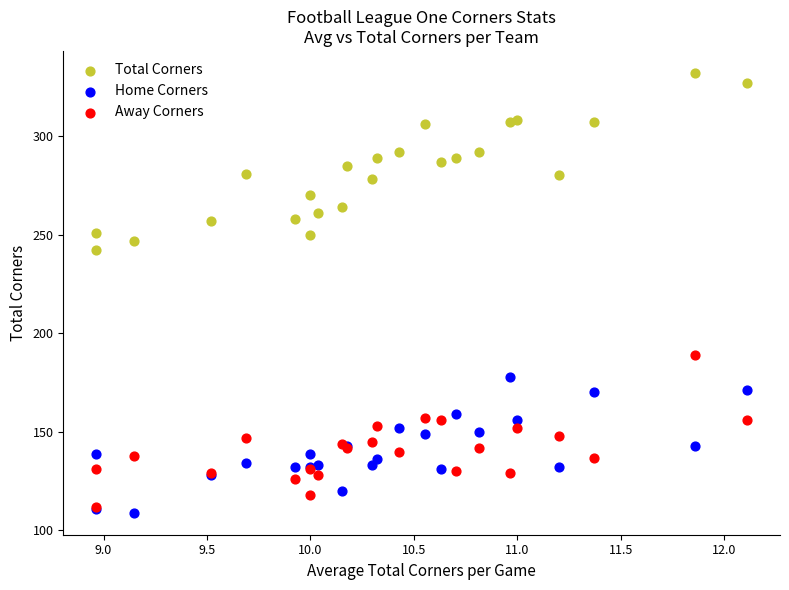

Across all series, what Y value is closest to 220?

242